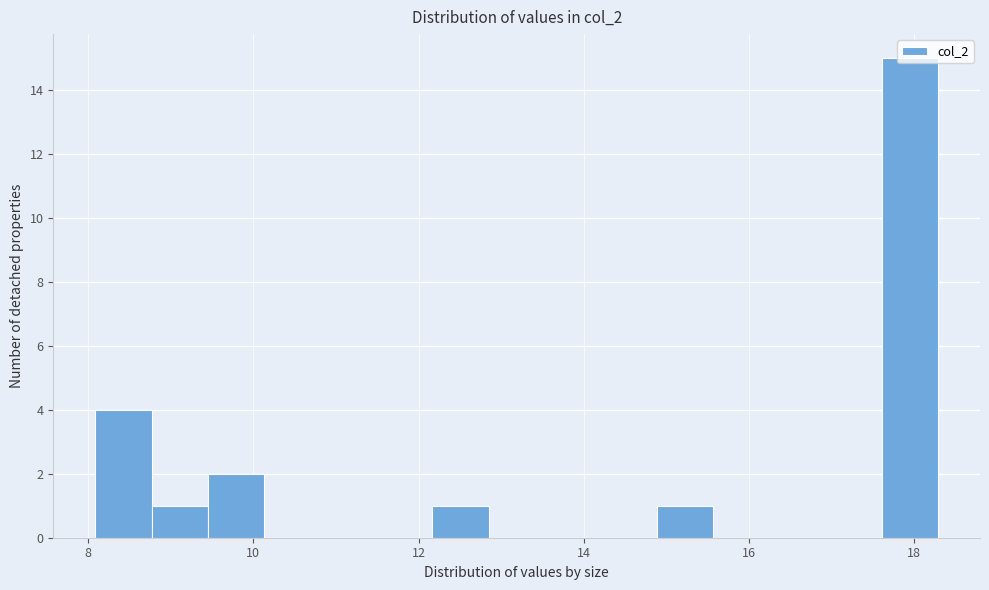

Read against the x-axis, roughly where is the centre of the tallest bar?

18.0